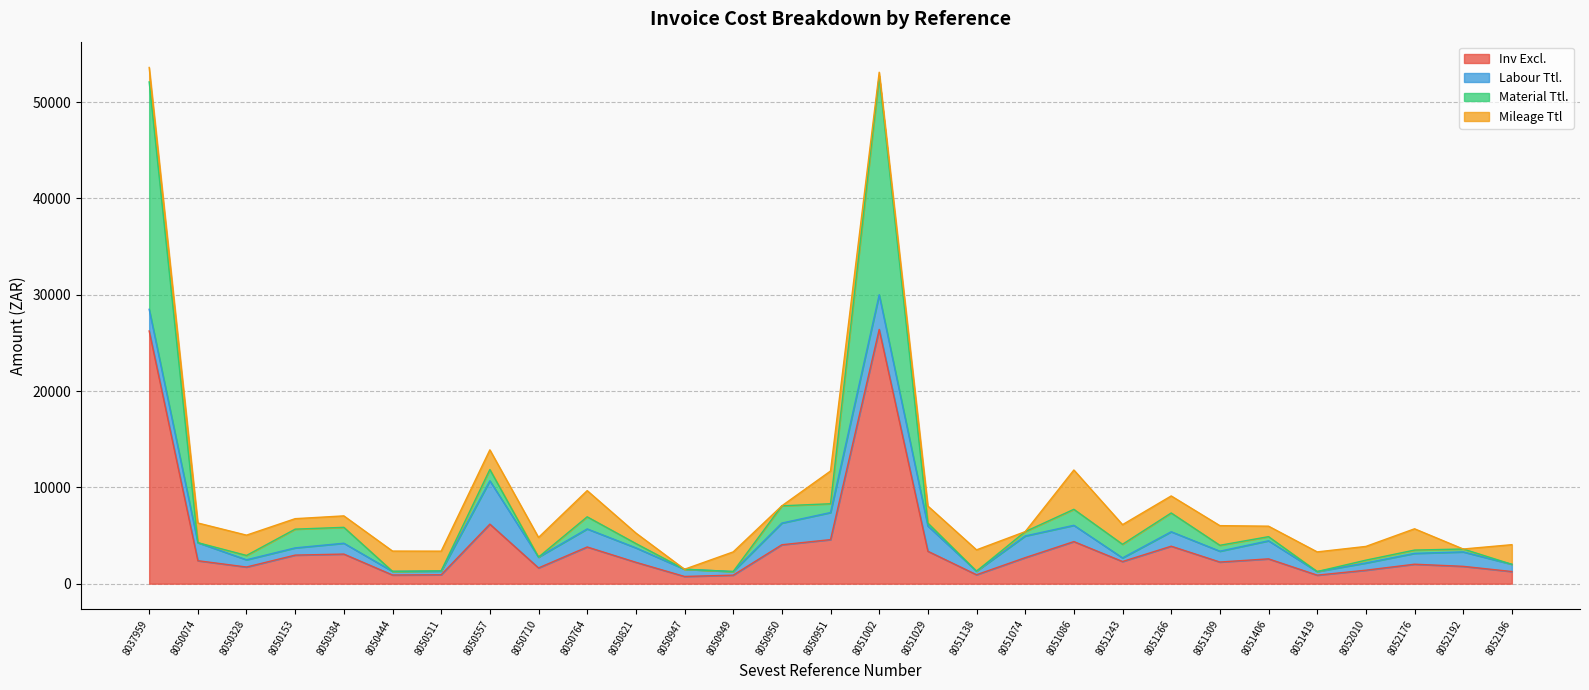

True or false: Inv Excl. and Material Ttl. cross at least once.

False